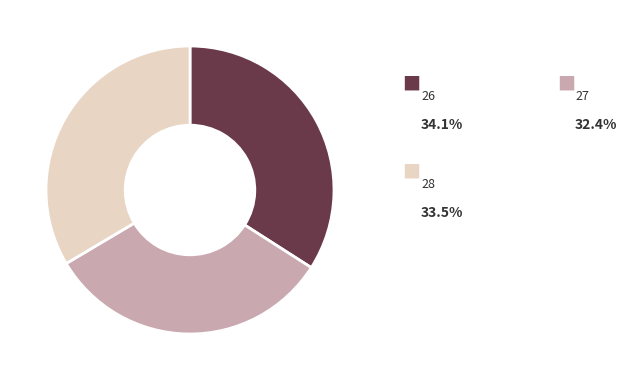

Does any single category account for the majority?

No